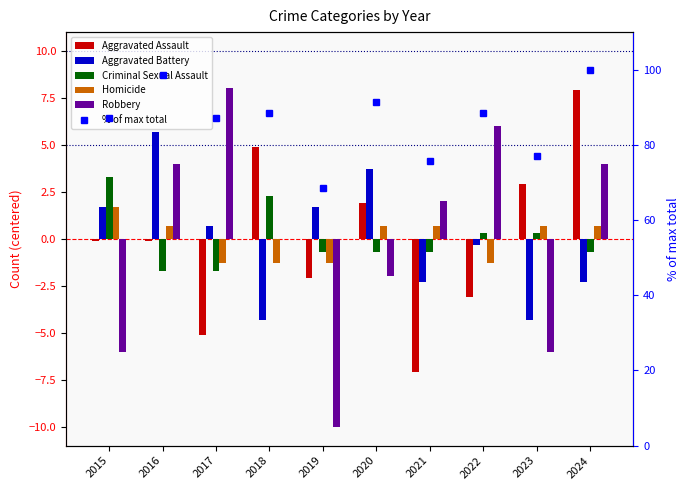

What is the sum of the Criminal Sexual Assault values at 2024 and 2017?

-2.4